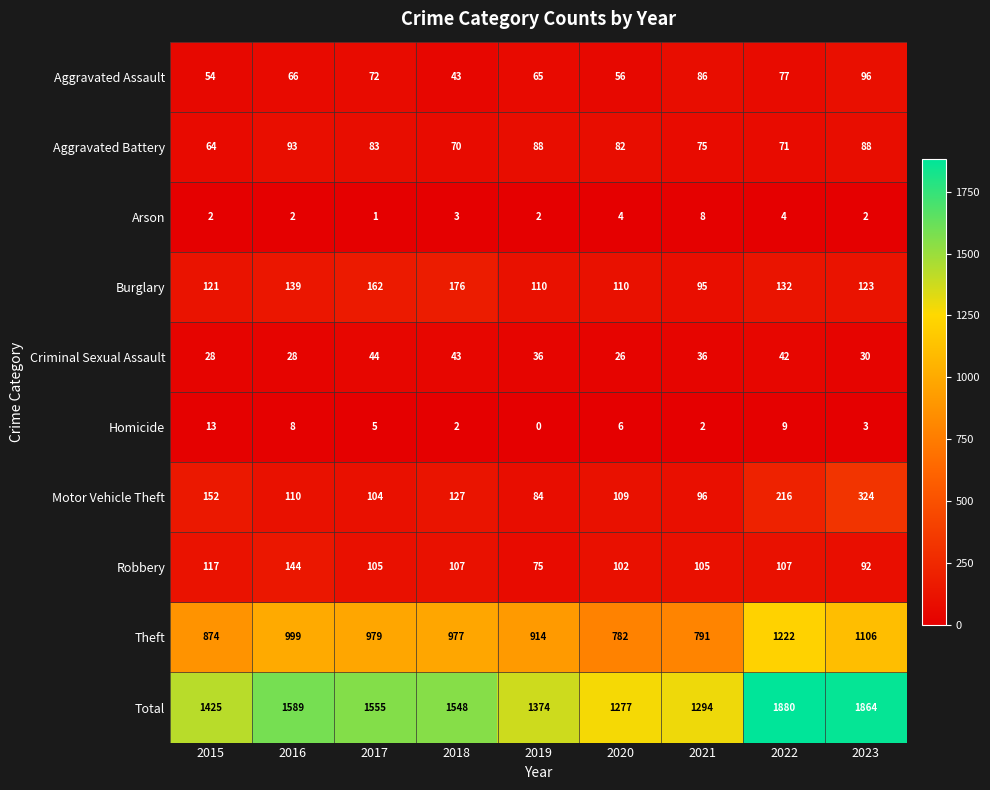

Rank the series at 2016 from lowest to highest value.

Arson, Homicide, Criminal Sexual Assault, Aggravated Assault, Aggravated Battery, Motor Vehicle Theft, Burglary, Robbery, Theft, Total